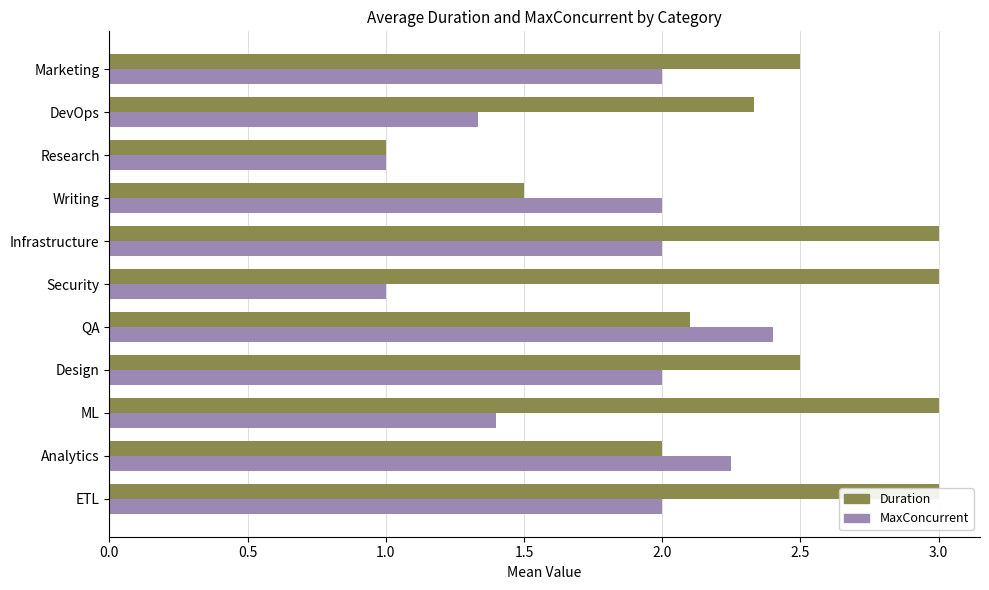

Which series has the largest total across all categories?

Duration